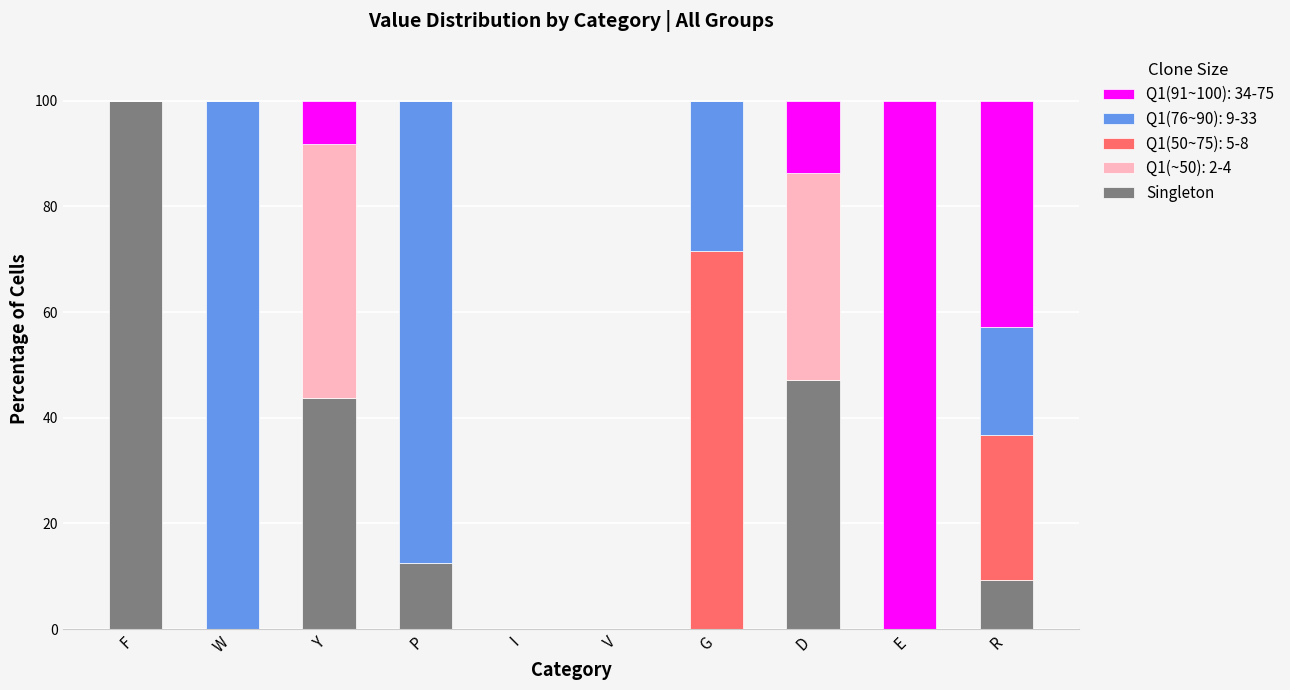

Is it true that Singleton equals 47.1 at D?

True